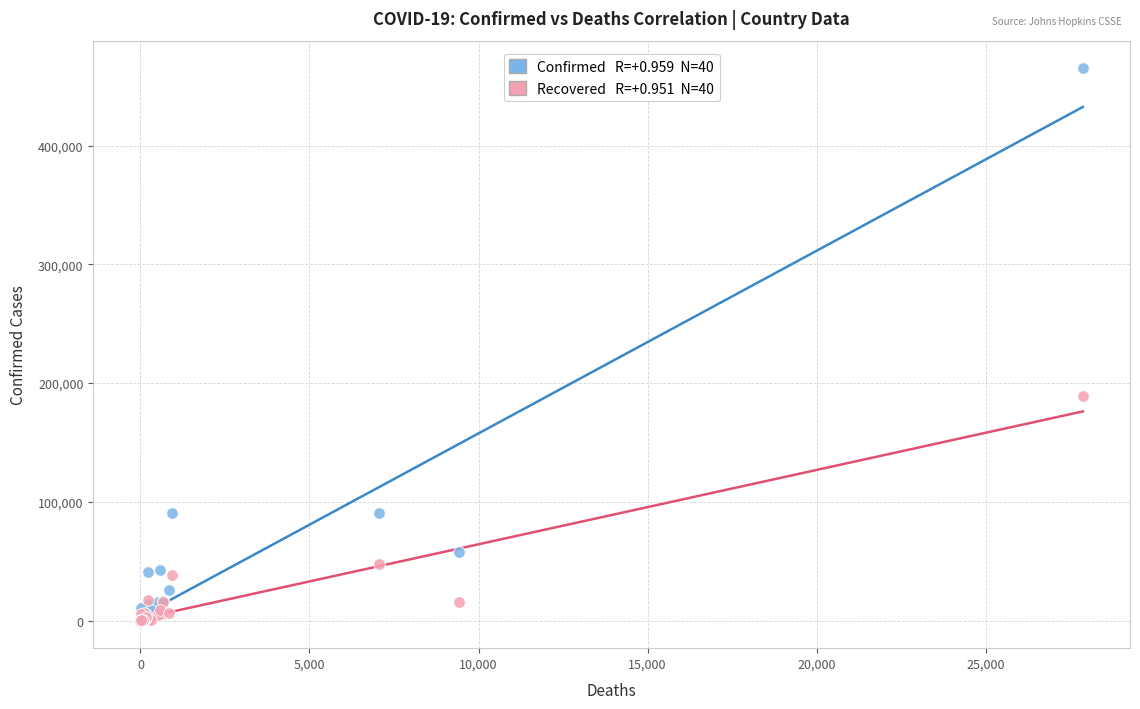

Across all series, what Y value is closest to 232586?

189476